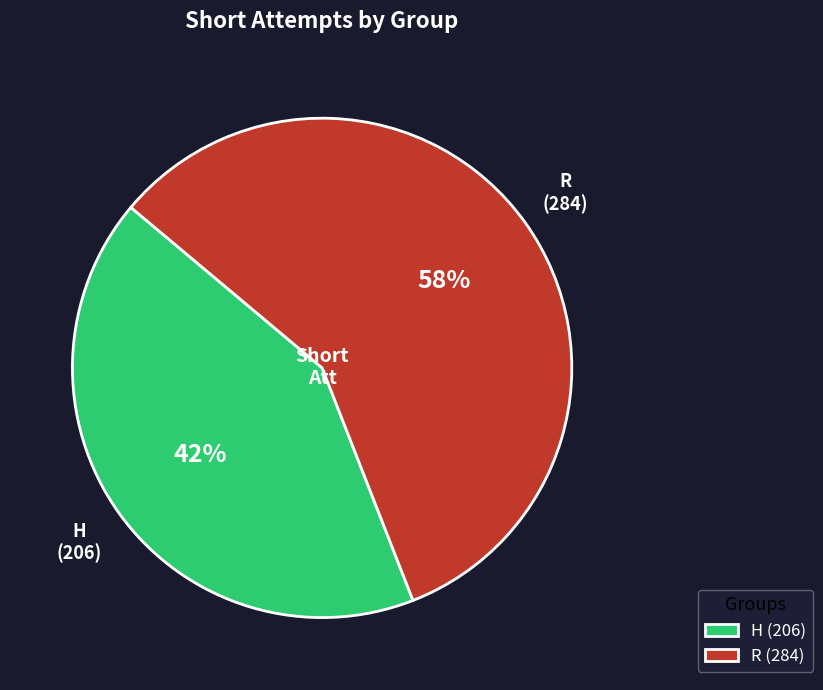

Combined, do R and H account for over 50%?

Yes